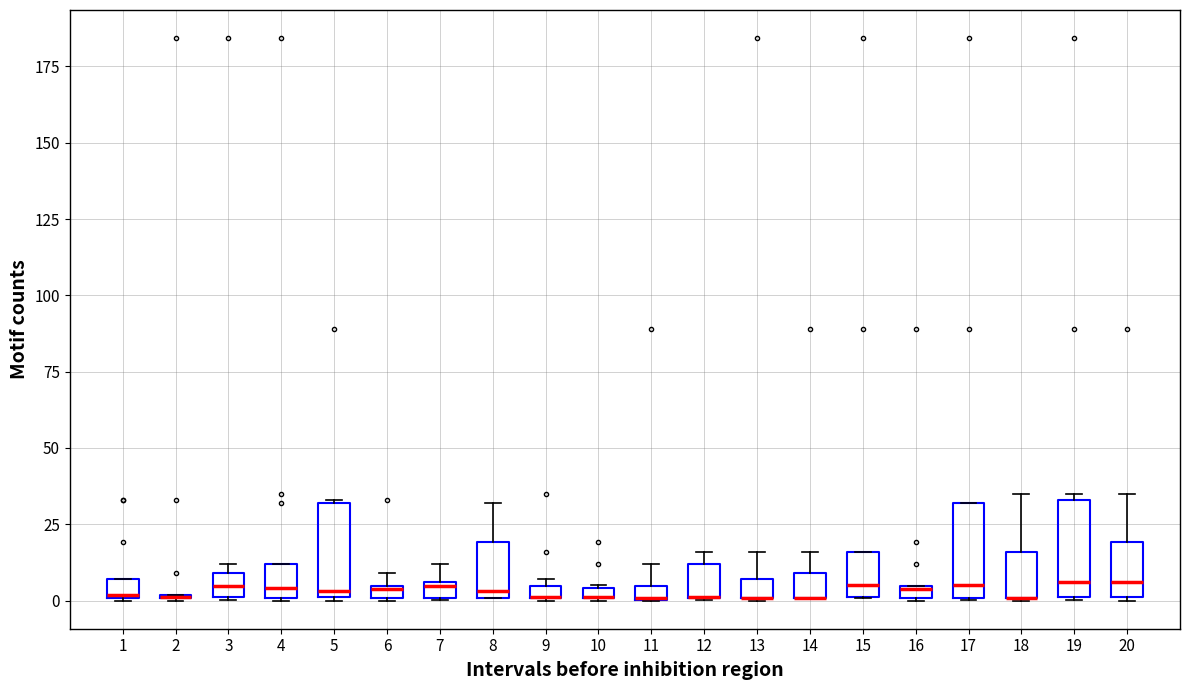

Where is the lower edge of the box at x = 11 on the y-axis? The values are not printed on the chart, so give them approximately, as read against the axis.

0